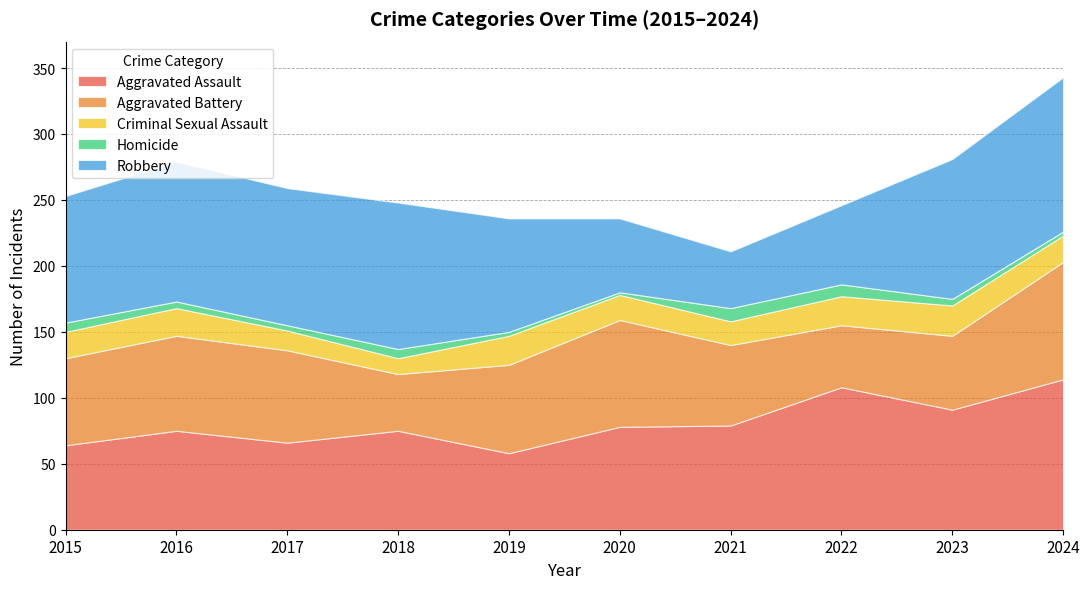

Reading left to right, list all the values displayed in this chart.

Aggravated Assault: 64	75	66	75	58	78	79	108	91	114
Aggravated Battery: 66	72	70	43	67	81	61	47	56	89
Criminal Sexual Assault: 20	21	15	12	22	19	18	22	23	20
Homicide: 7	5	4	7	3	2	10	9	5	3
Robbery: 96	106	104	111	86	56	43	60	106	117